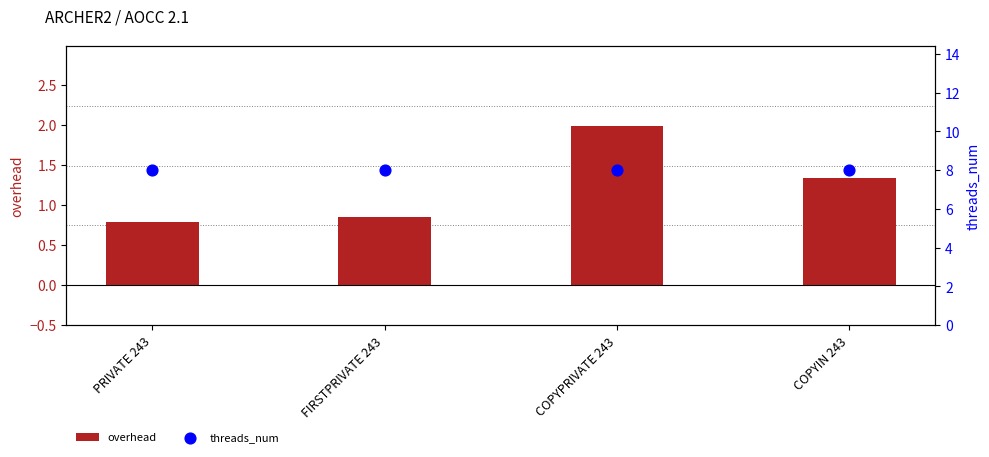

Is the value of threads_num at COPYIN 243 greater than the value of overhead at FIRSTPRIVATE 243?

Yes